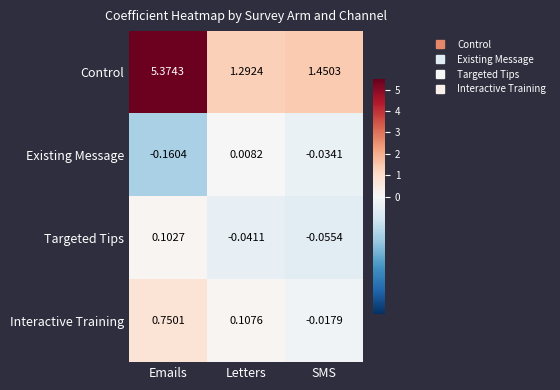

Rank the series at Letters from highest to lowest value.

Control, Interactive Training, Existing Message, Targeted Tips